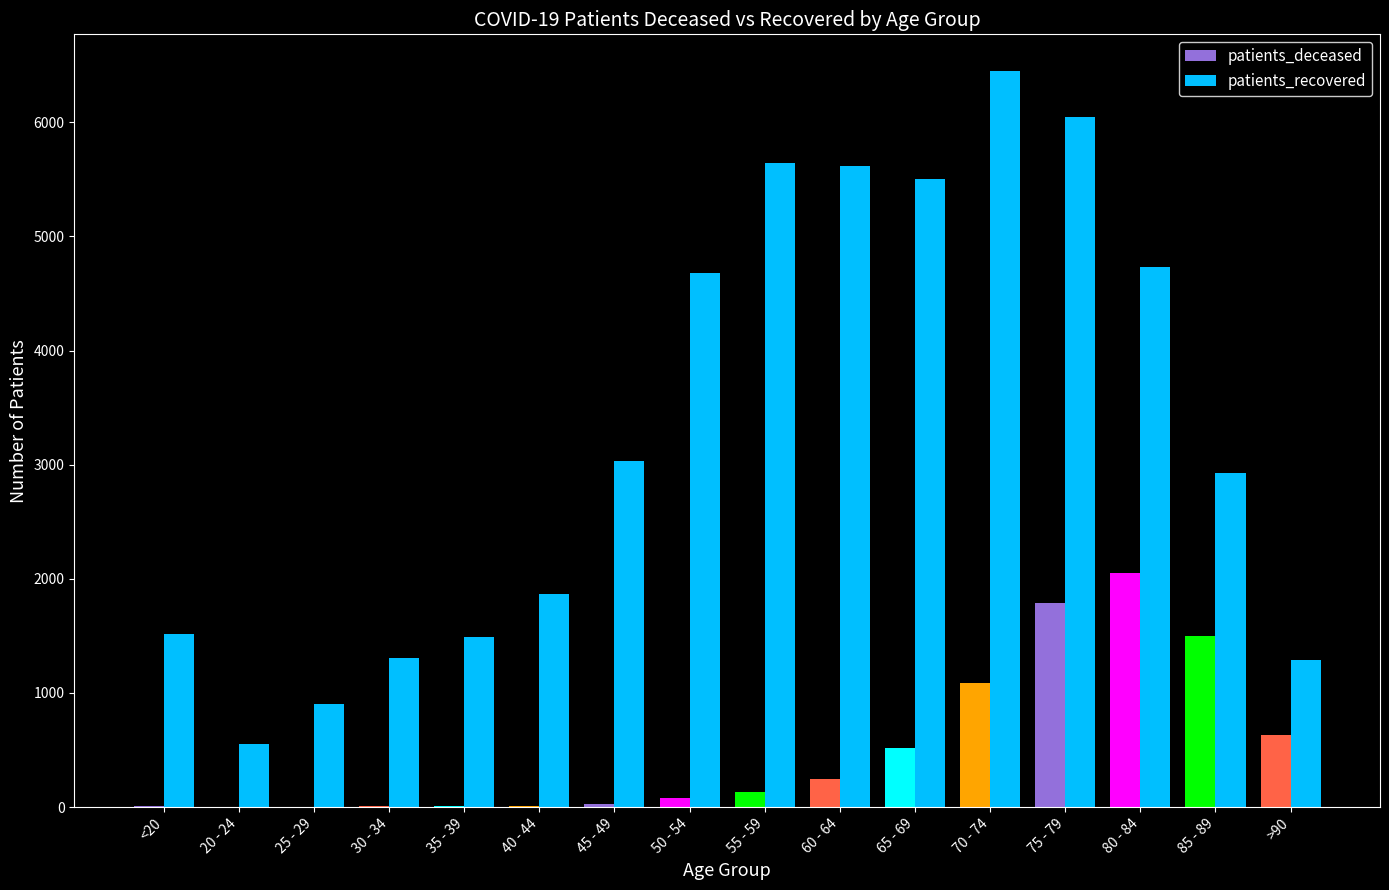

The patients_recovered series shows 1899 at >90. True or false?

False